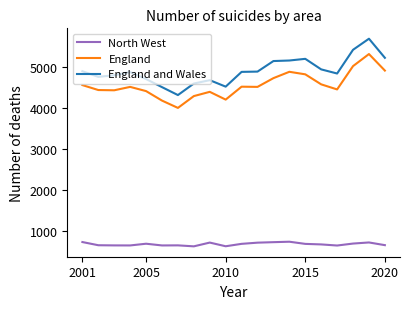

How many lines are shown in the chart?

3